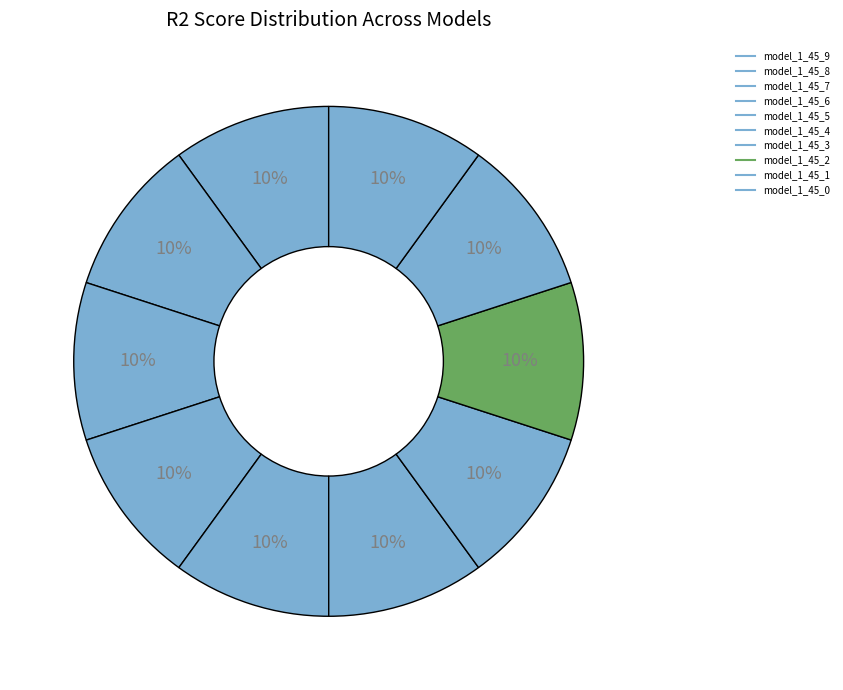

To the nearest percent, what is the combined percentage of model_1_45_3 and model_1_45_8?

20%